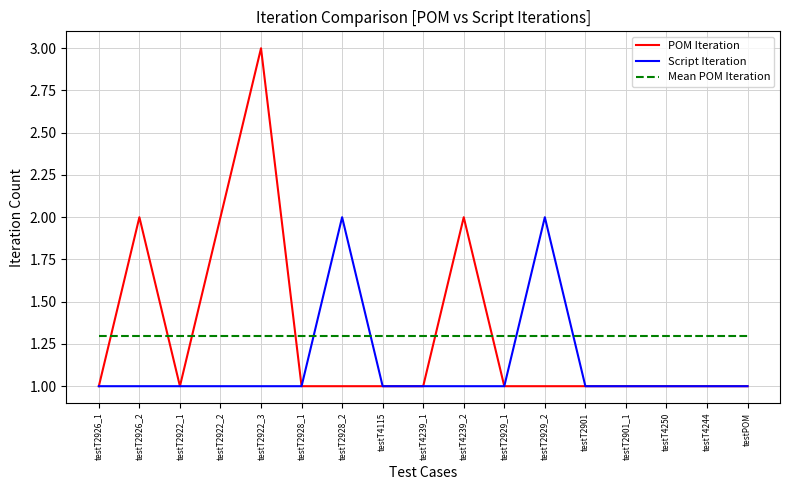

Is it true that Script Iteration equals 0.4 at testT2901_1?

False